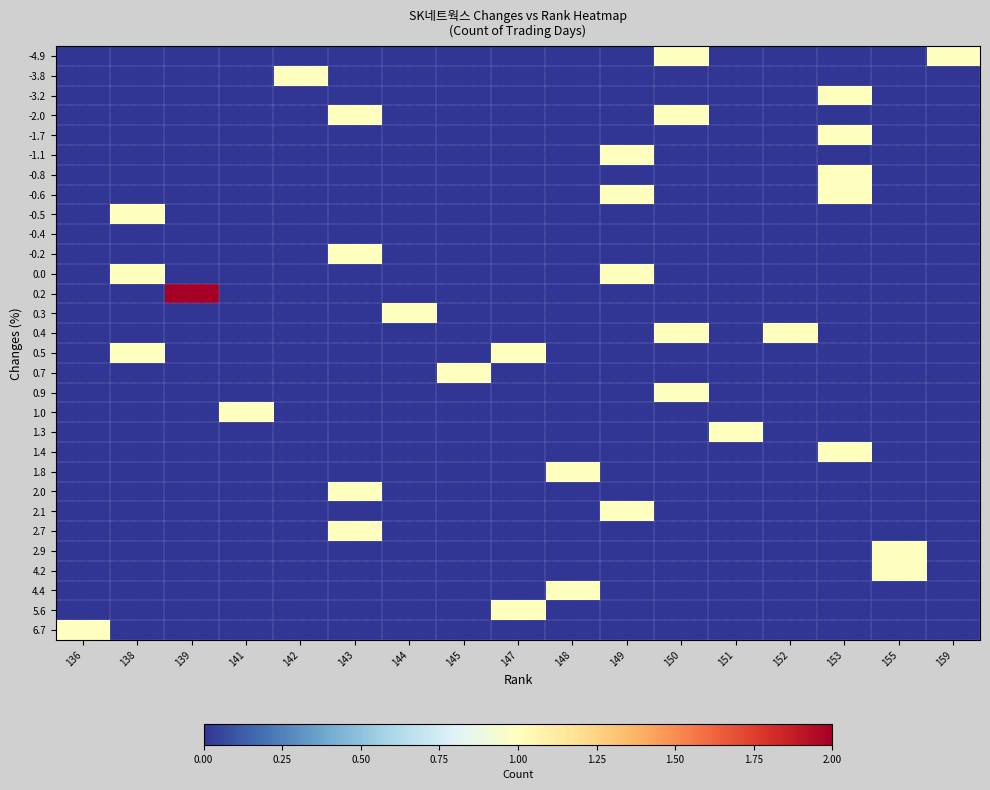

Reading right to left, extract all data points from this chart.

-4.9: 159=1	155=0	153=0	152=0	151=0	150=1	149=0	148=0	147=0	145=0	144=0	143=0	142=0	141=0	139=0	138=0	136=0
-3.8: 159=0	155=0	153=0	152=0	151=0	150=0	149=0	148=0	147=0	145=0	144=0	143=0	142=1	141=0	139=0	138=0	136=0
-3.2: 159=0	155=0	153=1	152=0	151=0	150=0	149=0	148=0	147=0	145=0	144=0	143=0	142=0	141=0	139=0	138=0	136=0
-2.0: 159=0	155=0	153=0	152=0	151=0	150=1	149=0	148=0	147=0	145=0	144=0	143=1	142=0	141=0	139=0	138=0	136=0
-1.7: 159=0	155=0	153=1	152=0	151=0	150=0	149=0	148=0	147=0	145=0	144=0	143=0	142=0	141=0	139=0	138=0	136=0
-1.1: 159=0	155=0	153=0	152=0	151=0	150=0	149=1	148=0	147=0	145=0	144=0	143=0	142=0	141=0	139=0	138=0	136=0
-0.8: 159=0	155=0	153=1	152=0	151=0	150=0	149=0	148=0	147=0	145=0	144=0	143=0	142=0	141=0	139=0	138=0	136=0
-0.6: 159=0	155=0	153=1	152=0	151=0	150=0	149=1	148=0	147=0	145=0	144=0	143=0	142=0	141=0	139=0	138=0	136=0
-0.5: 159=0	155=0	153=0	152=0	151=0	150=0	149=0	148=0	147=0	145=0	144=0	143=0	142=0	141=0	139=0	138=1	136=0
-0.4: 159=0	155=0	153=0	152=0	151=0	150=0	149=0	148=0	147=0	145=0	144=0	143=0	142=0	141=0	139=0	138=0	136=0
-0.2: 159=0	155=0	153=0	152=0	151=0	150=0	149=0	148=0	147=0	145=0	144=0	143=1	142=0	141=0	139=0	138=0	136=0
0.0: 159=0	155=0	153=0	152=0	151=0	150=0	149=1	148=0	147=0	145=0	144=0	143=0	142=0	141=0	139=0	138=1	136=0
0.2: 159=0	155=0	153=0	152=0	151=0	150=0	149=0	148=0	147=0	145=0	144=0	143=0	142=0	141=0	139=2	138=0	136=0
0.3: 159=0	155=0	153=0	152=0	151=0	150=0	149=0	148=0	147=0	145=0	144=1	143=0	142=0	141=0	139=0	138=0	136=0
0.4: 159=0	155=0	153=0	152=1	151=0	150=1	149=0	148=0	147=0	145=0	144=0	143=0	142=0	141=0	139=0	138=0	136=0
0.5: 159=0	155=0	153=0	152=0	151=0	150=0	149=0	148=0	147=1	145=0	144=0	143=0	142=0	141=0	139=0	138=1	136=0
0.7: 159=0	155=0	153=0	152=0	151=0	150=0	149=0	148=0	147=0	145=1	144=0	143=0	142=0	141=0	139=0	138=0	136=0
0.9: 159=0	155=0	153=0	152=0	151=0	150=1	149=0	148=0	147=0	145=0	144=0	143=0	142=0	141=0	139=0	138=0	136=0
1.0: 159=0	155=0	153=0	152=0	151=0	150=0	149=0	148=0	147=0	145=0	144=0	143=0	142=0	141=1	139=0	138=0	136=0
1.3: 159=0	155=0	153=0	152=0	151=1	150=0	149=0	148=0	147=0	145=0	144=0	143=0	142=0	141=0	139=0	138=0	136=0
1.4: 159=0	155=0	153=1	152=0	151=0	150=0	149=0	148=0	147=0	145=0	144=0	143=0	142=0	141=0	139=0	138=0	136=0
1.8: 159=0	155=0	153=0	152=0	151=0	150=0	149=0	148=1	147=0	145=0	144=0	143=0	142=0	141=0	139=0	138=0	136=0
2.0: 159=0	155=0	153=0	152=0	151=0	150=0	149=0	148=0	147=0	145=0	144=0	143=1	142=0	141=0	139=0	138=0	136=0
2.1: 159=0	155=0	153=0	152=0	151=0	150=0	149=1	148=0	147=0	145=0	144=0	143=0	142=0	141=0	139=0	138=0	136=0
2.7: 159=0	155=0	153=0	152=0	151=0	150=0	149=0	148=0	147=0	145=0	144=0	143=1	142=0	141=0	139=0	138=0	136=0
2.9: 159=0	155=1	153=0	152=0	151=0	150=0	149=0	148=0	147=0	145=0	144=0	143=0	142=0	141=0	139=0	138=0	136=0
4.2: 159=0	155=1	153=0	152=0	151=0	150=0	149=0	148=0	147=0	145=0	144=0	143=0	142=0	141=0	139=0	138=0	136=0
4.4: 159=0	155=0	153=0	152=0	151=0	150=0	149=0	148=1	147=0	145=0	144=0	143=0	142=0	141=0	139=0	138=0	136=0
5.6: 159=0	155=0	153=0	152=0	151=0	150=0	149=0	148=0	147=1	145=0	144=0	143=0	142=0	141=0	139=0	138=0	136=0
6.7: 159=0	155=0	153=0	152=0	151=0	150=0	149=0	148=0	147=0	145=0	144=0	143=0	142=0	141=0	139=0	138=0	136=1